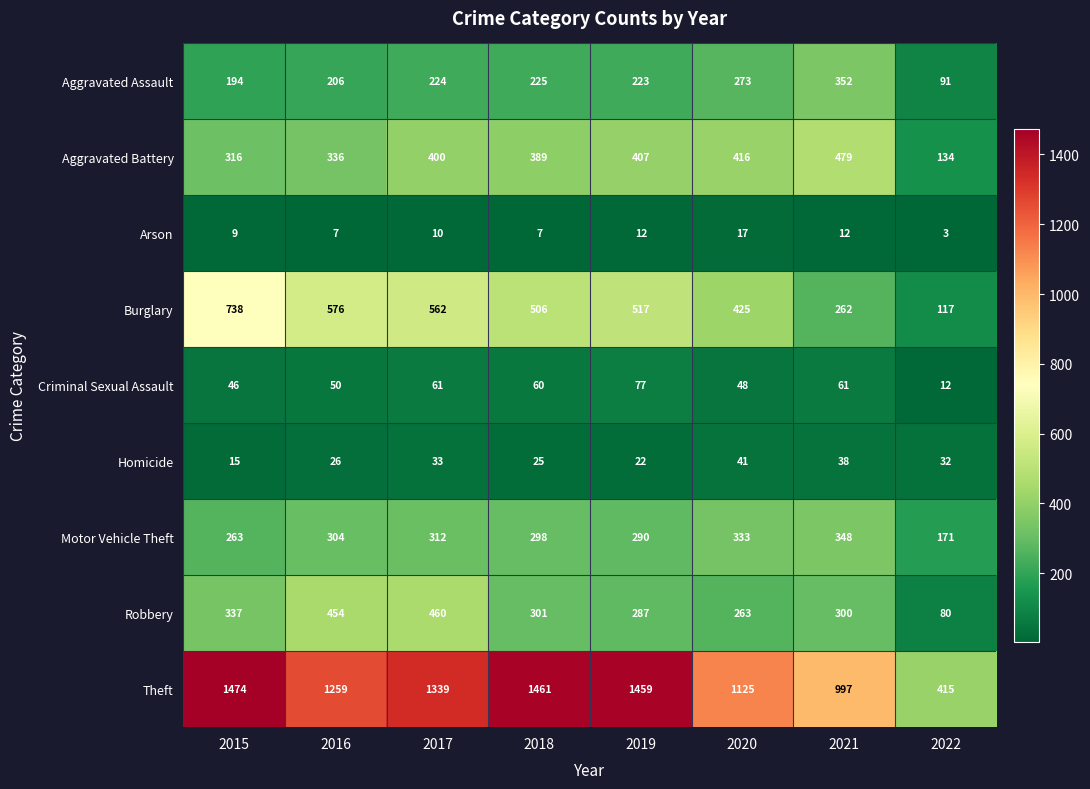

What is the lowest value of the Aggravated Battery series?

134